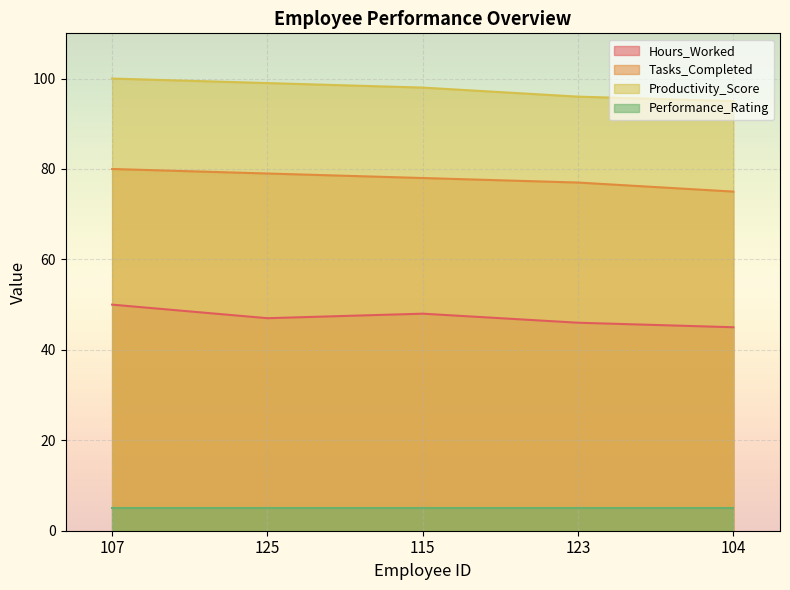

True or false: Productivity_Score and Tasks_Completed cross at least once.

False